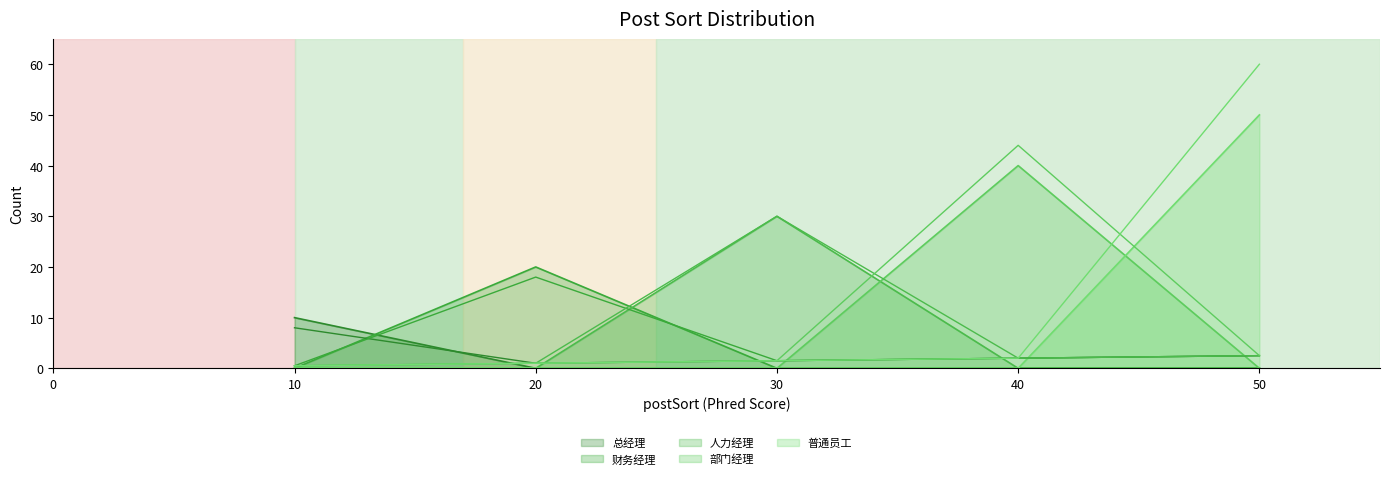

Does the chart display data point markers on the line(s)?

No